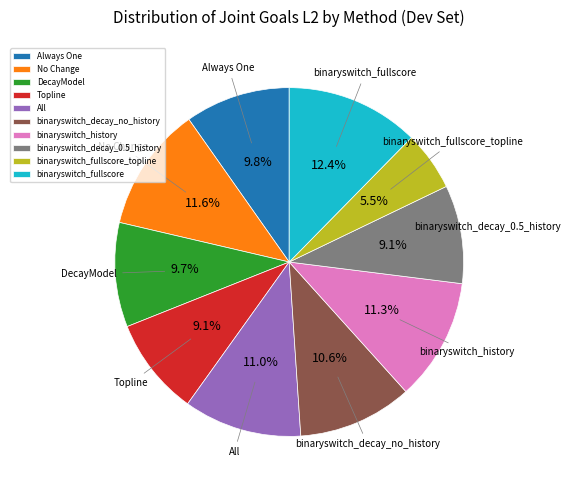

Do binaryswitch_decay_0.5_history and All together represent more than half of the pie?

No